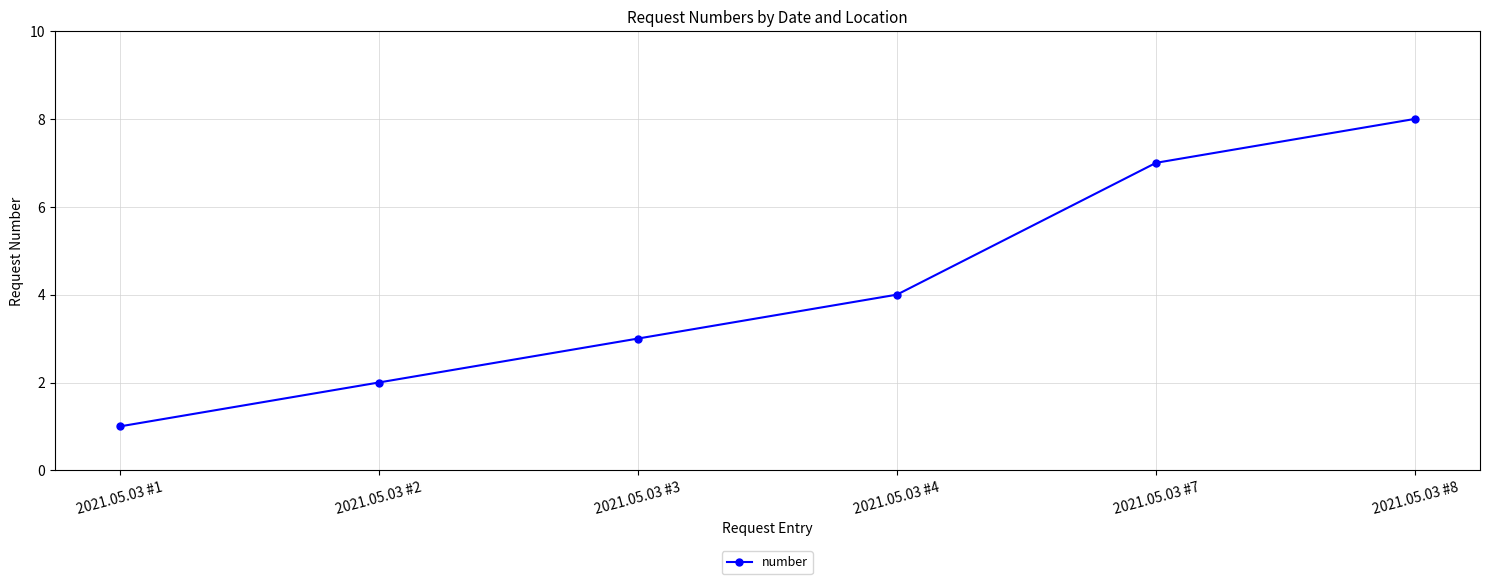

Which label corresponds to the largest value in the chart?

2021.05.03 #8